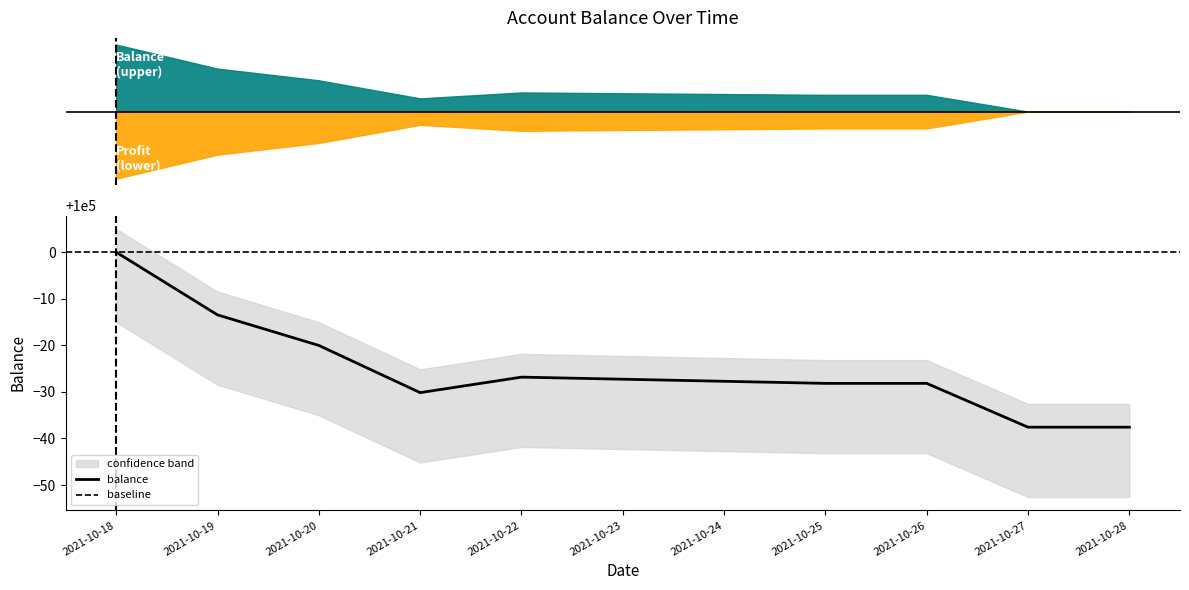

At which category is the sum across all series the highest?

2021-10-18